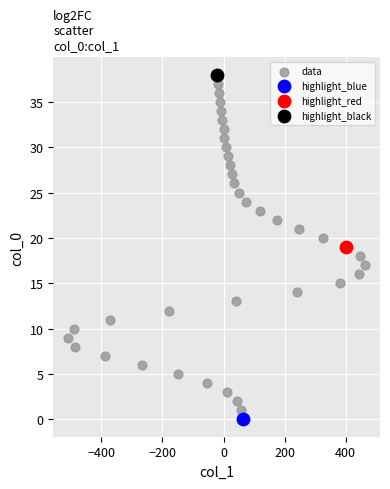

What are all the series names shown in the legend?

data, highlight_blue, highlight_red, highlight_black